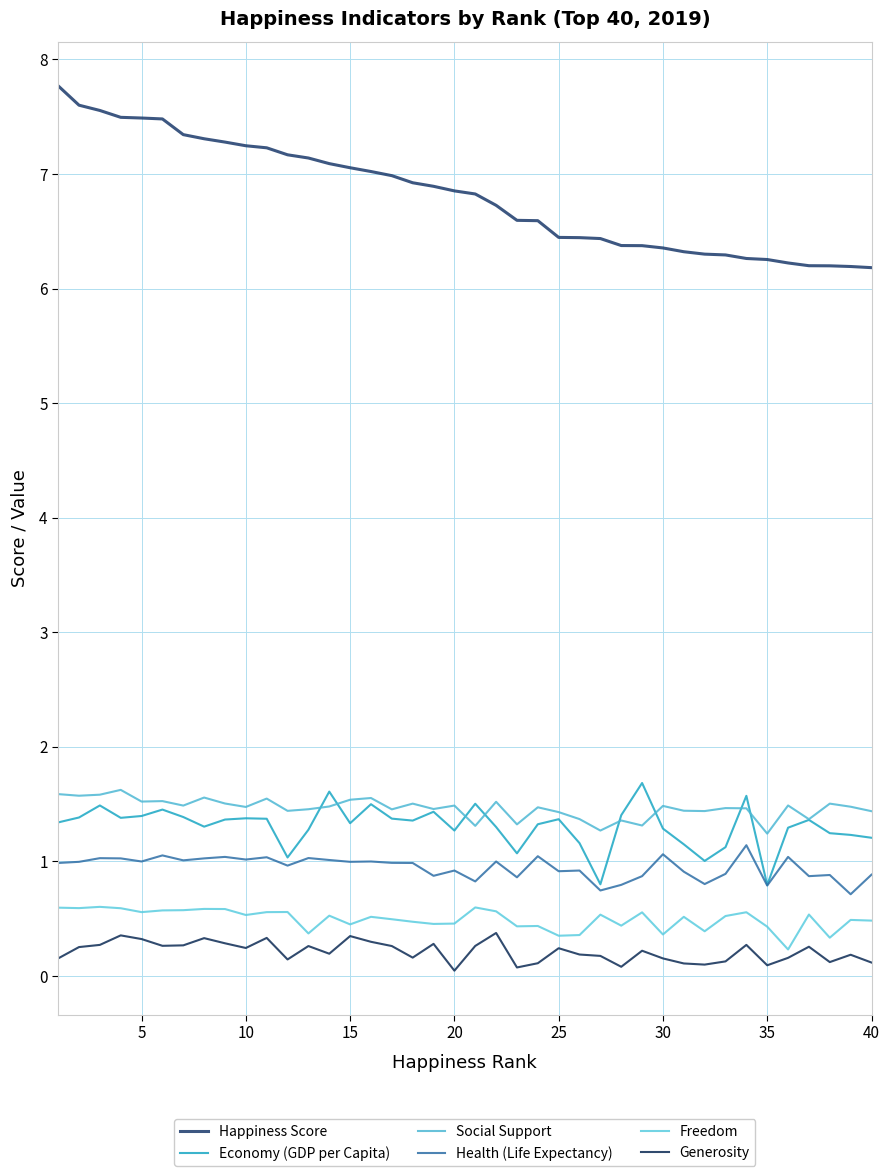

What is the greatest value displayed?

7.8